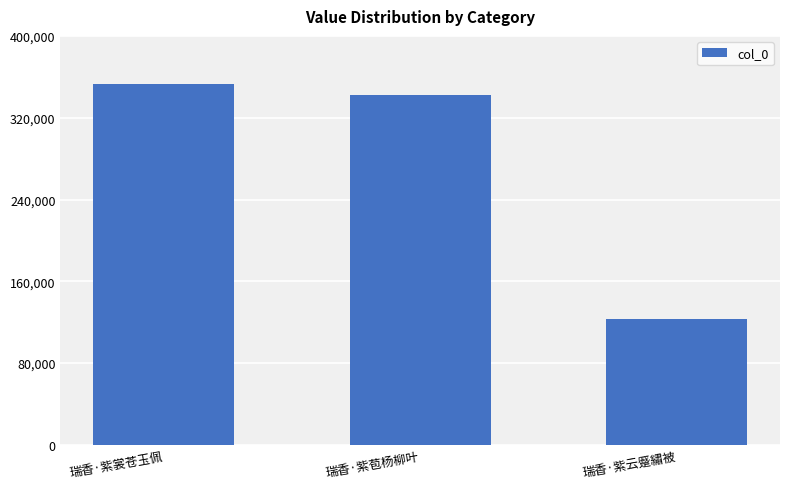

What is the smallest value displayed?

123423